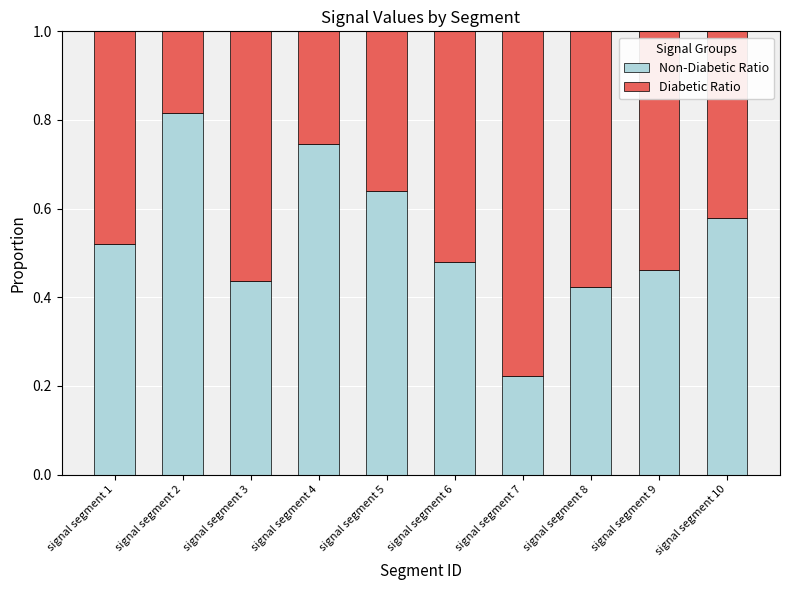

What is the total value across all series at signal segment 6?

1.0